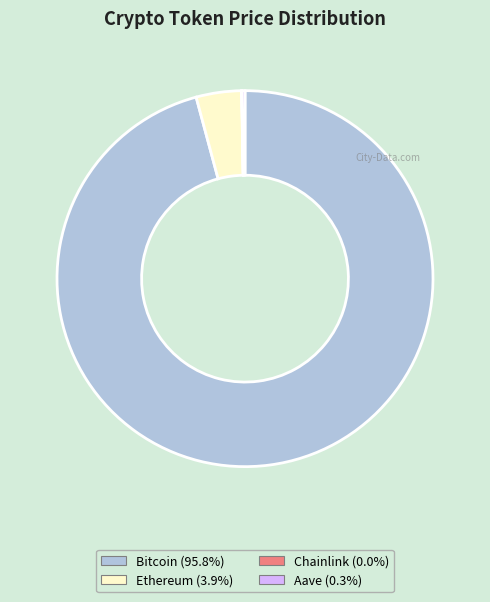

Do Bitcoin and Ethereum together represent more than half of the pie?

Yes